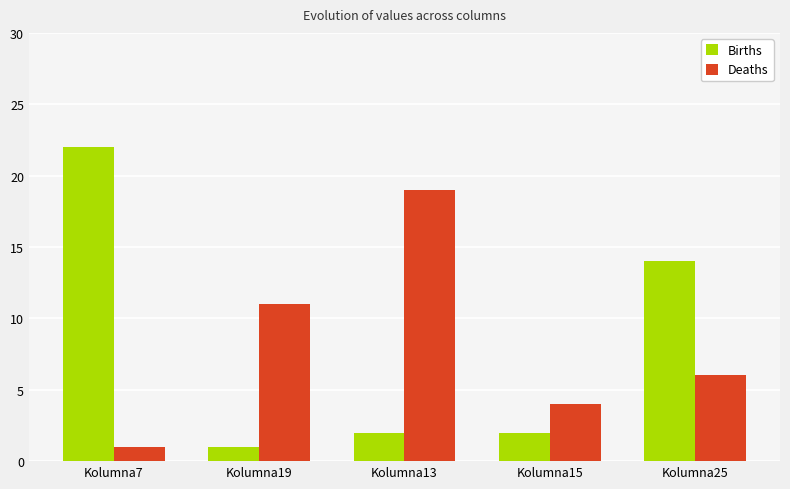

What are all the series names shown in the legend?

Births, Deaths